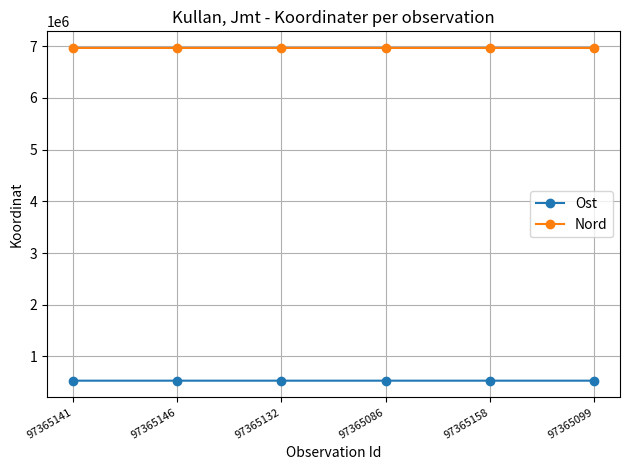

What is the difference between the highest and lowest values at 97365099?

6435820.1